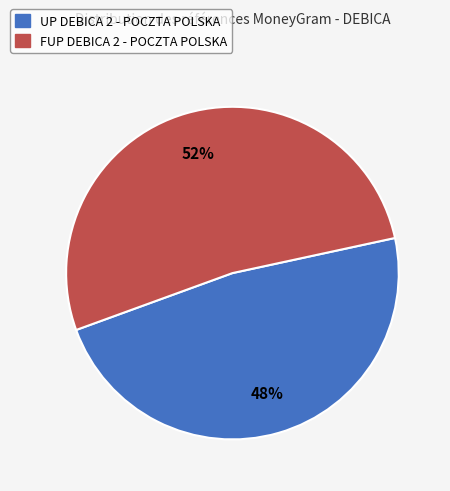

Rank the categories by value from highest to lowest.

FUP DEBICA 2 - POCZTA POLSKA, UP DEBICA 2 - POCZTA POLSKA